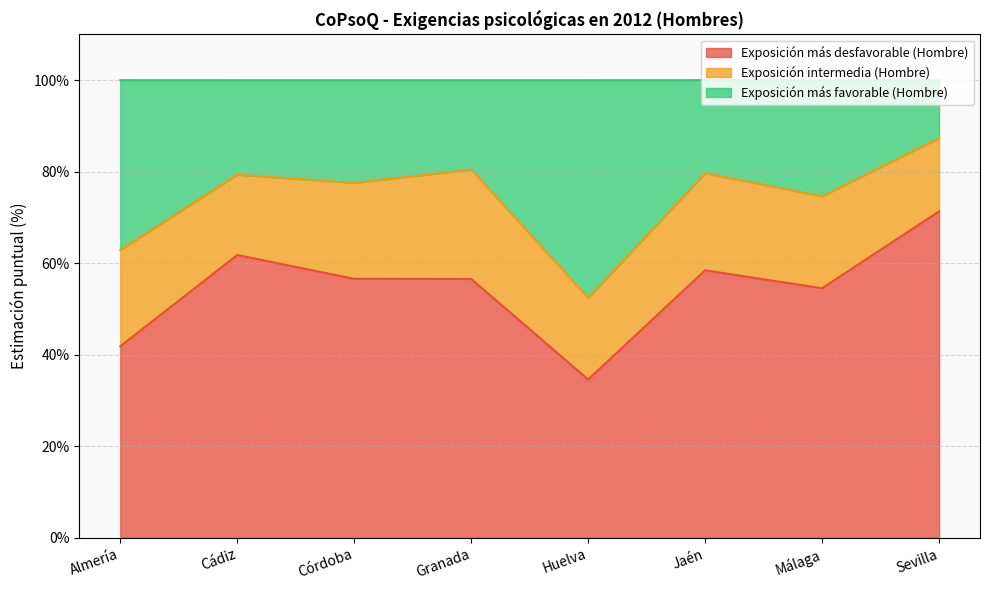

What is the highest value of the Exposición más desfavorable (Hombre) series?

71.3